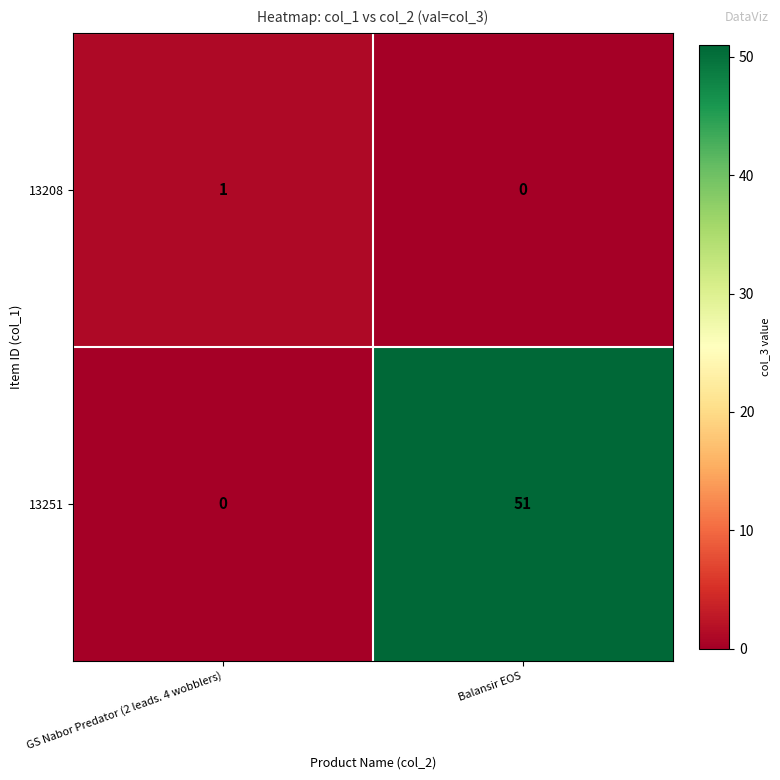

What is the approximate value of 13251 at Balansir EOS?

51